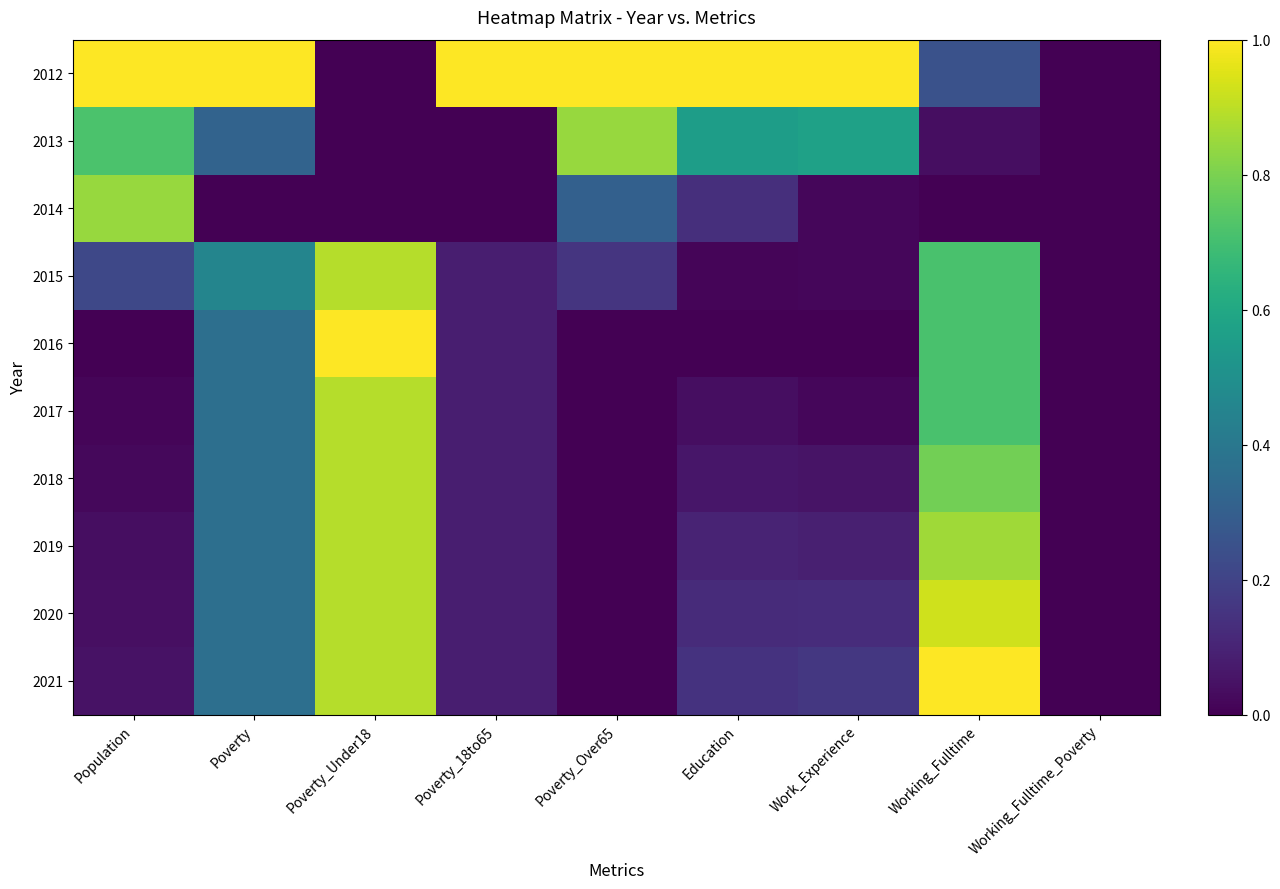

Is the value of 2019 at Poverty_Under18 greater than the value of 2018 at Working_Fulltime?

Yes